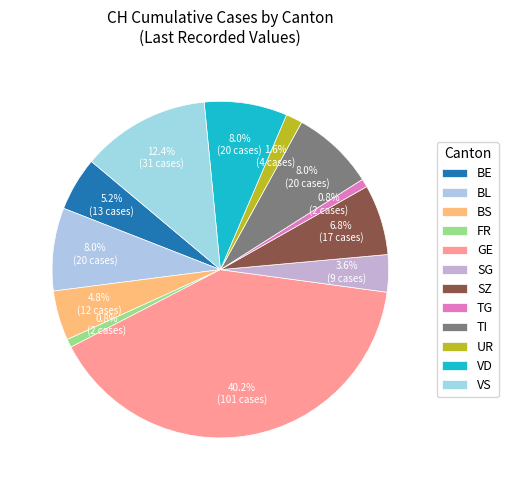

Count the number of slices in the pie.

12